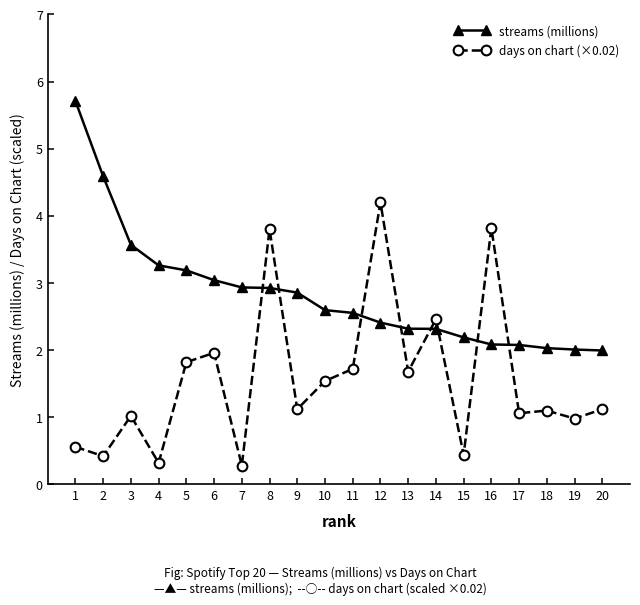

What are all the series names shown in the legend?

streams (millions), days on chart (×0.02)